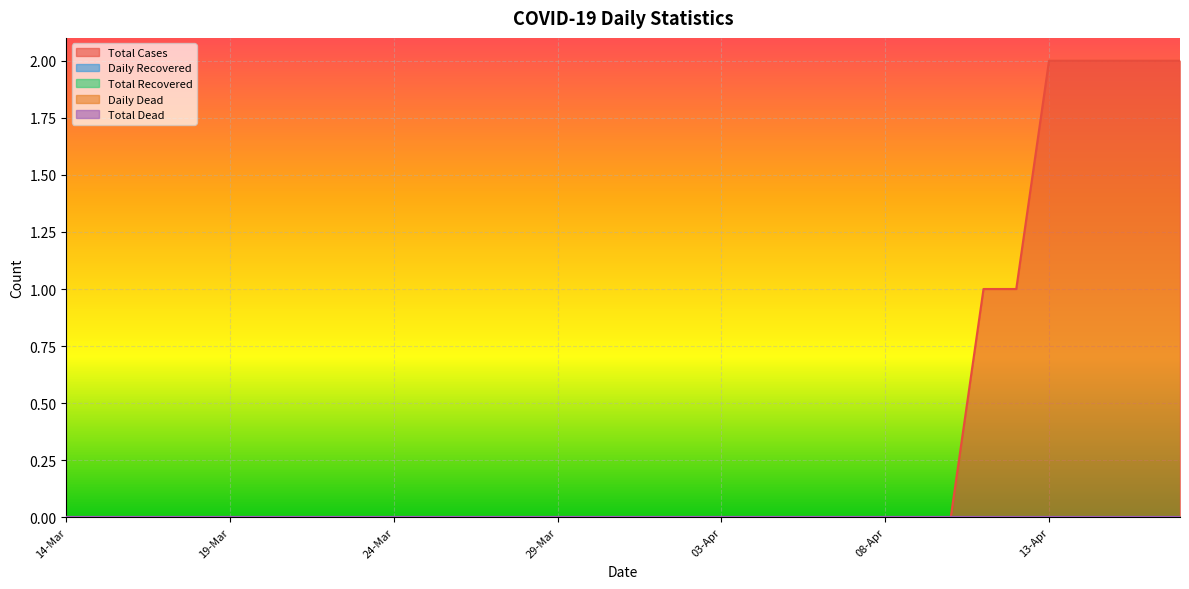

Count the number of data series in this chart.

5